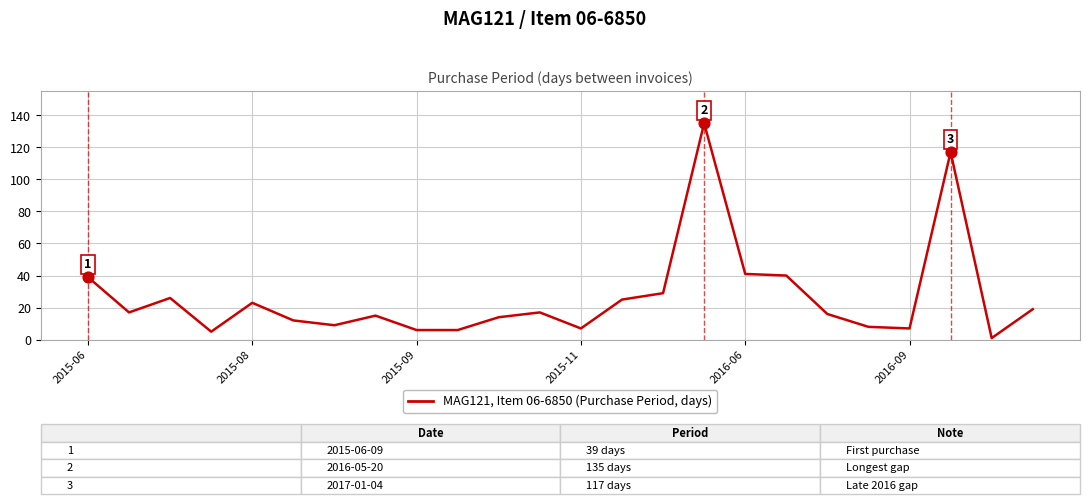

What is the greatest value displayed?

135